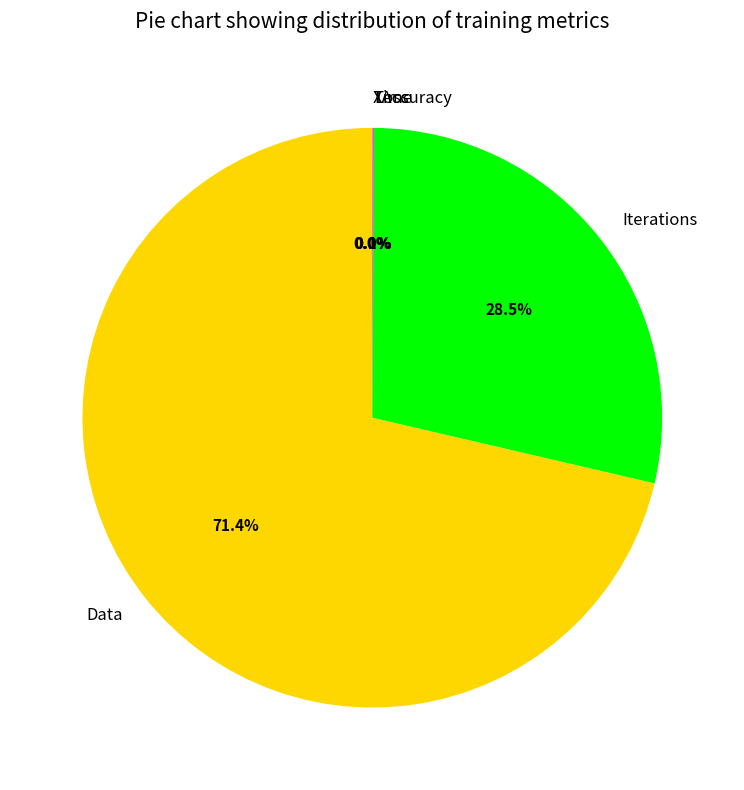

Does any single category account for the majority?

Yes